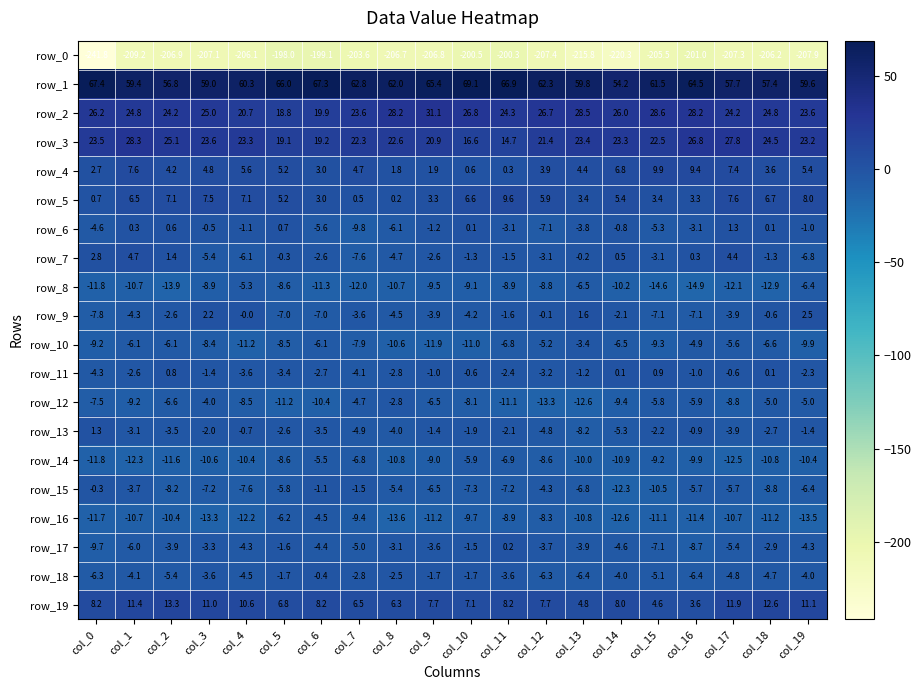

How many data points does each series have?

20